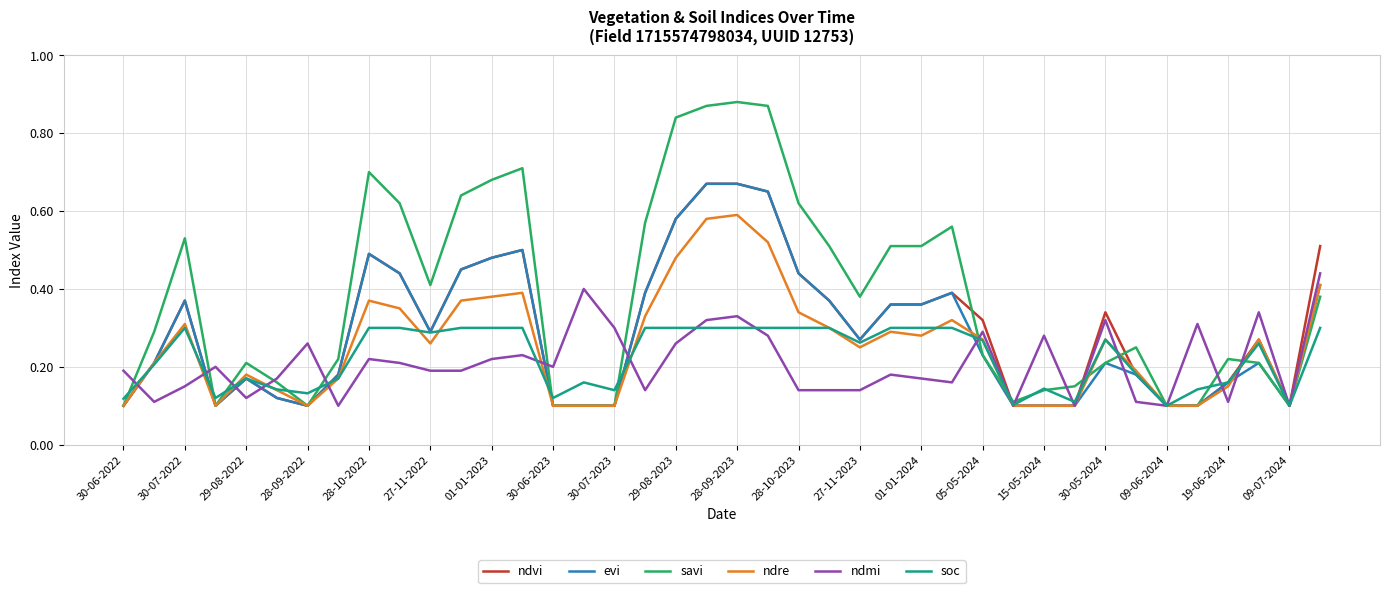

Which series has the largest range (max minus min)?

savi